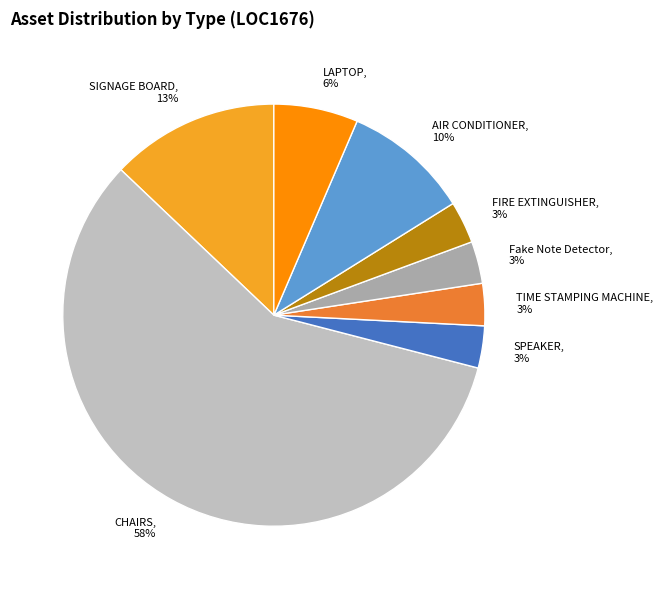

To the nearest percent, what is the difference between the Fake Note Detector, 3% and LAPTOP, 6% slice percentages?

3%